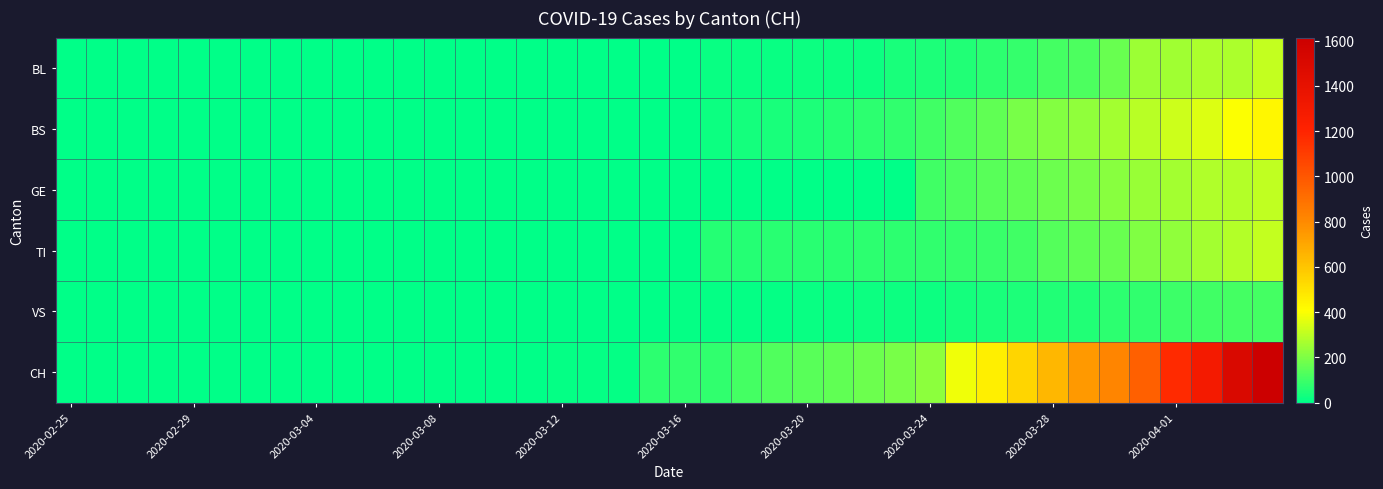

Rank the series by their maximum value, from lowest to highest.

VS, GE, BL, TI, BS, CH